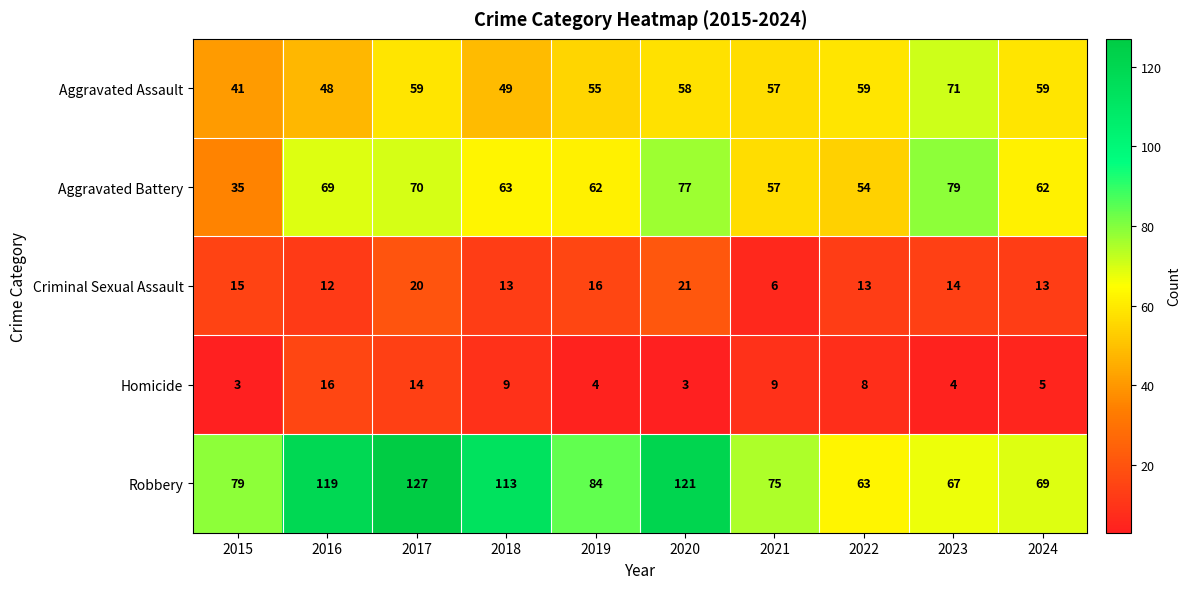

Rank the series at 2016 from lowest to highest value.

Criminal Sexual Assault, Homicide, Aggravated Assault, Aggravated Battery, Robbery